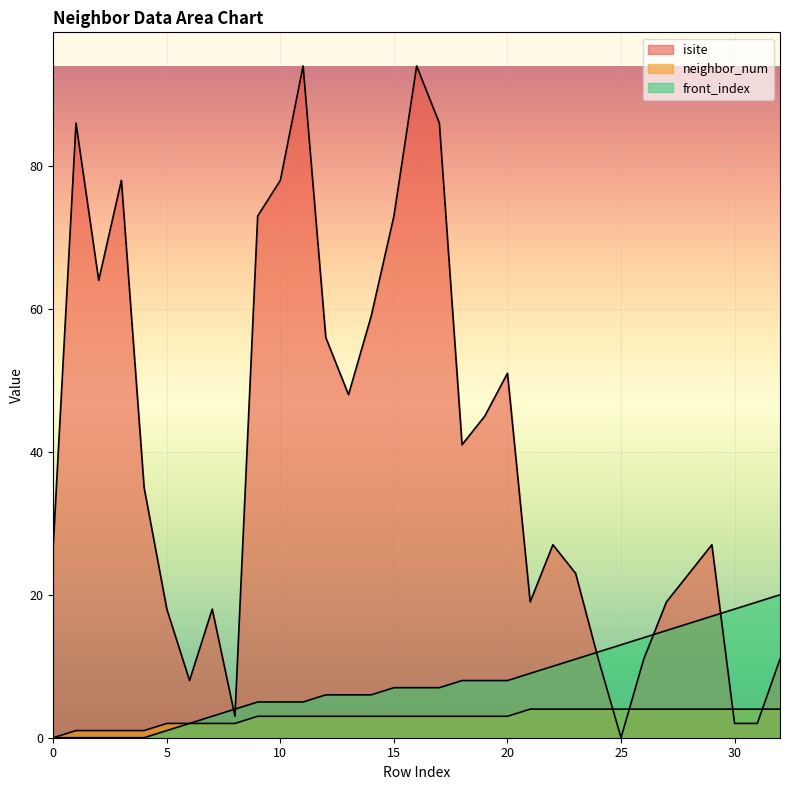

Reading left to right, transcribe all the data shown in this chart.

isite: 0=27	1=86	2=64	3=78	4=35	5=18	6=8	7=18	8=3	9=73	10=78	11=94	12=56	13=48	14=59	15=73	16=94	17=86	18=41	19=45	20=51	21=19	22=27	23=23	24=11	25=0	26=11	27=19	28=23	29=27	30=2	31=2	32=11
neighbor_num: 0=0	1=1	2=1	3=1	4=1	5=2	6=2	7=2	8=2	9=3	10=3	11=3	12=3	13=3	14=3	15=3	16=3	17=3	18=3	19=3	20=3	21=4	22=4	23=4	24=4	25=4	26=4	27=4	28=4	29=4	30=4	31=4	32=4
front_index: 0=0	1=0	2=0	3=0	4=0	5=1	6=2	7=3	8=4	9=5	10=5	11=5	12=6	13=6	14=6	15=7	16=7	17=7	18=8	19=8	20=8	21=9	22=10	23=11	24=12	25=13	26=14	27=15	28=16	29=17	30=18	31=19	32=20